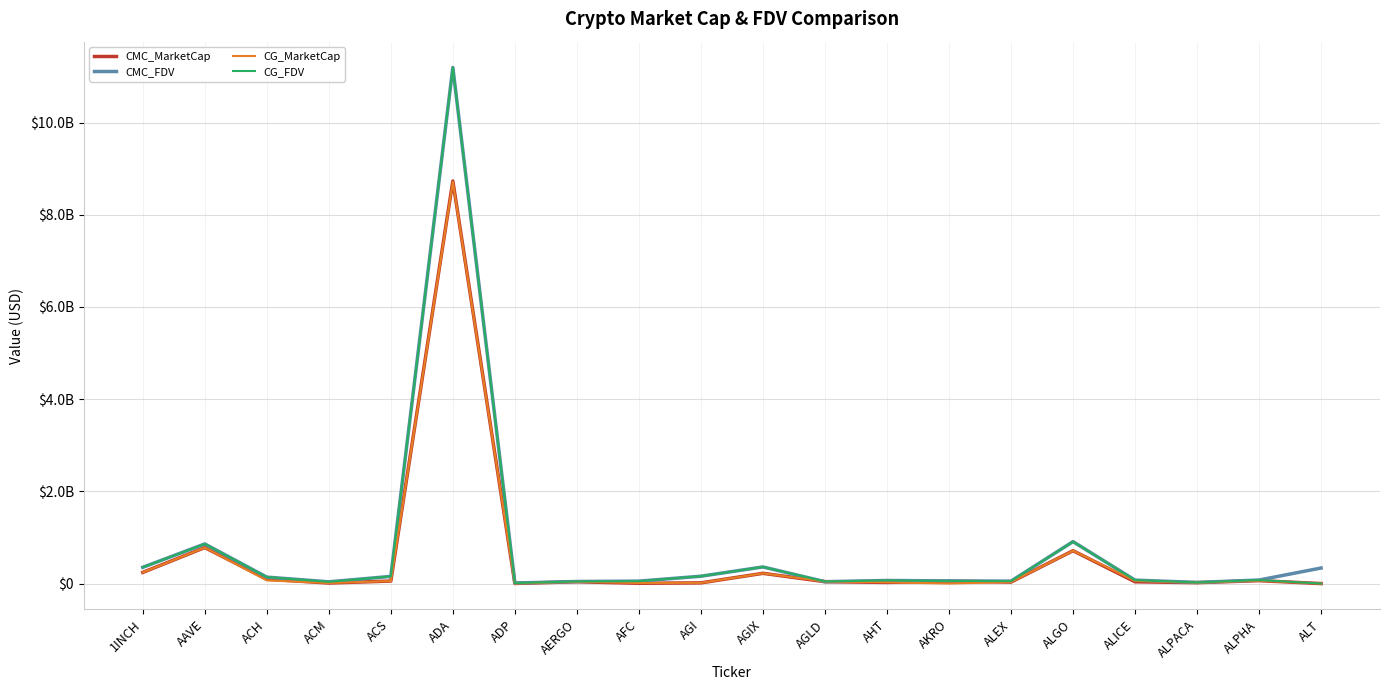

Does the chart have visible grid lines?

Yes